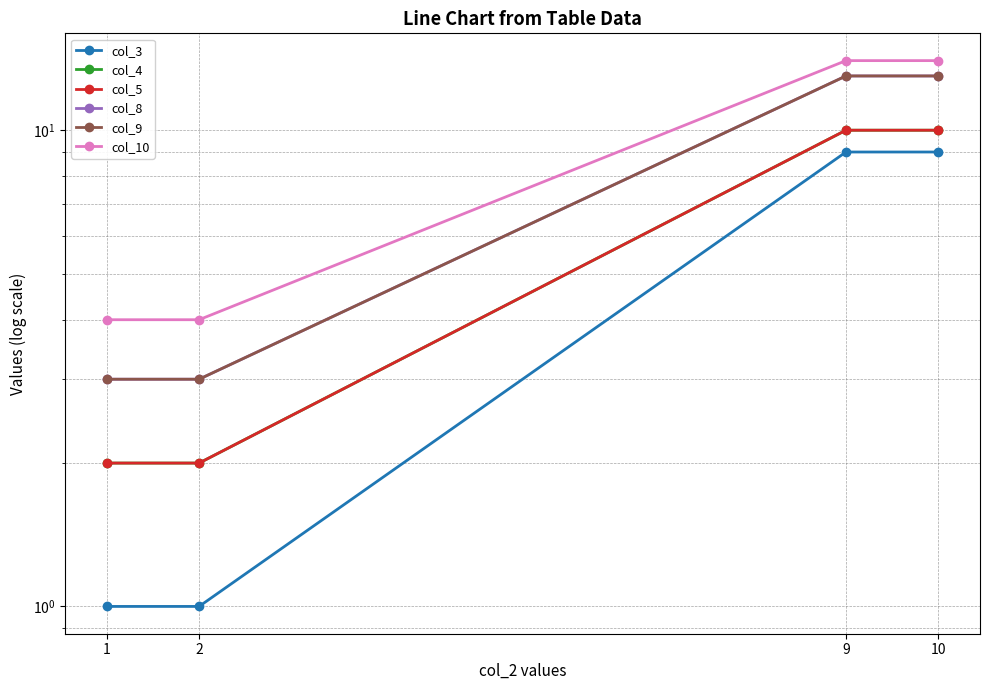

True or false: col_9 and col_10 cross at least once.

False